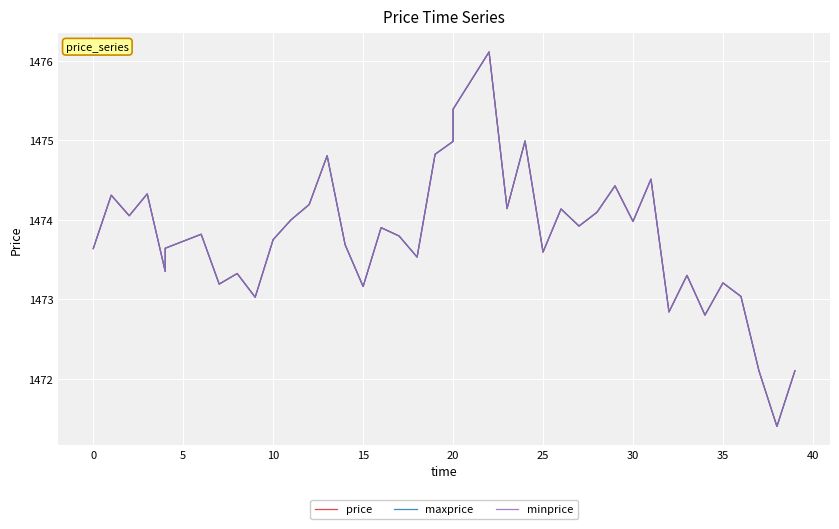

How many values in the maxprice series exceed 1473?

35